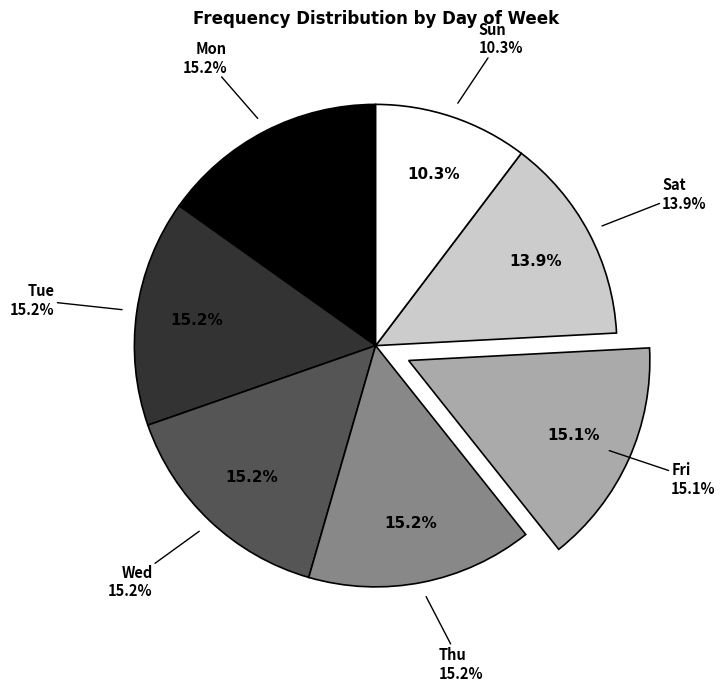

Count the number of slices in the pie.

7